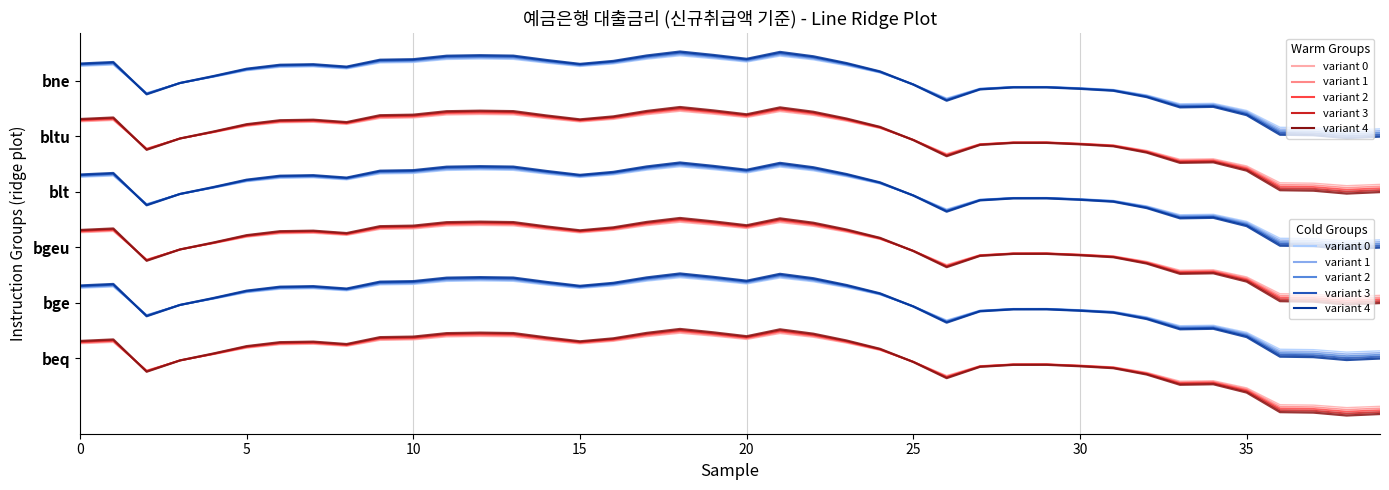

Is the value of variant 3 at 24 greater than the value of variant 1 at 39?

Yes